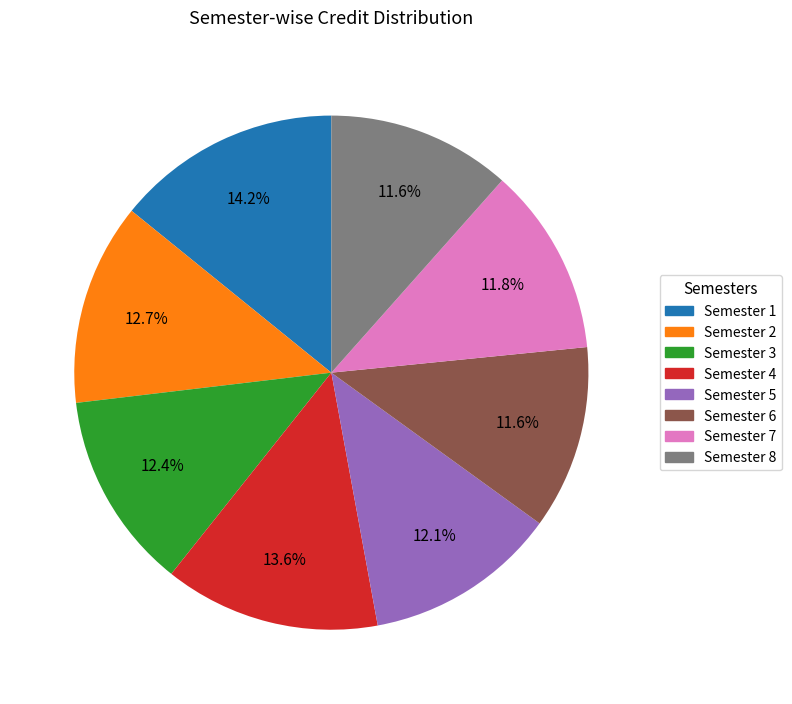

Which category has the biggest portion of the pie?

Semester 1